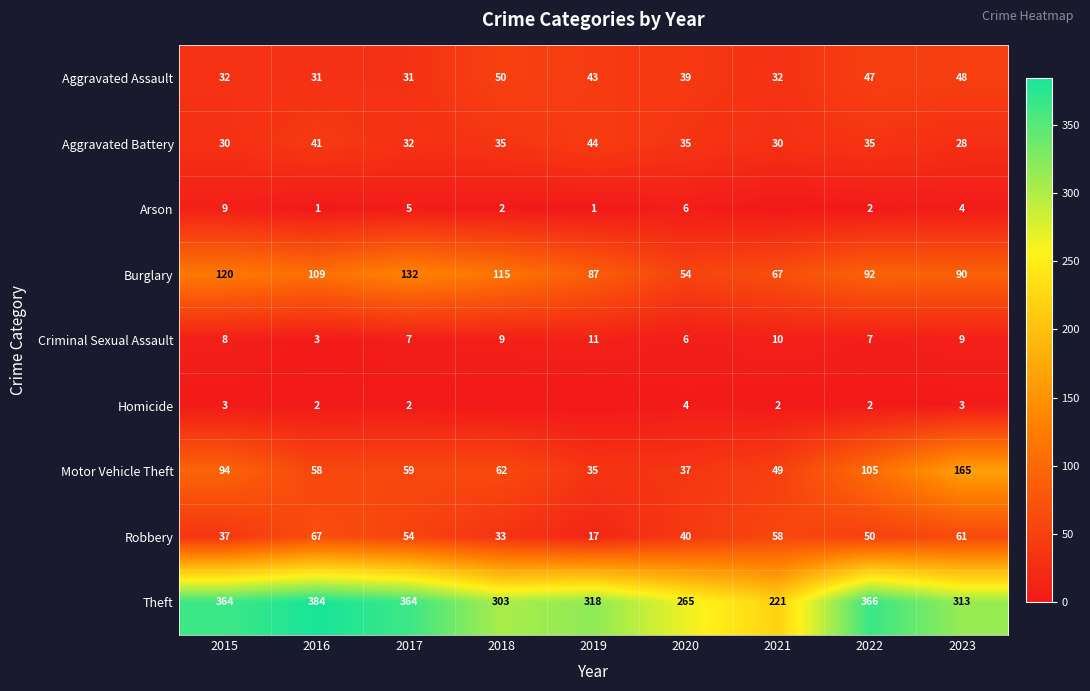

Which has a higher value, 2022 or 2016?

2022